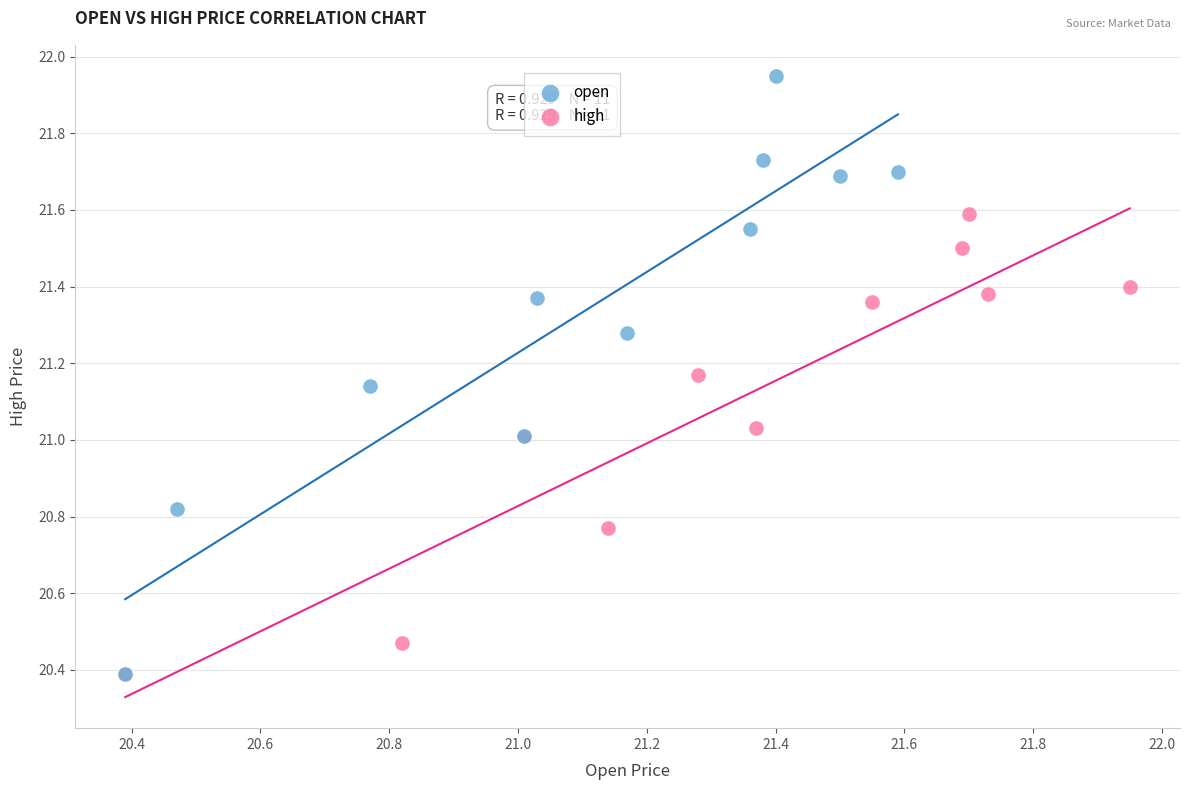

Which series contains the highest Y value?

open